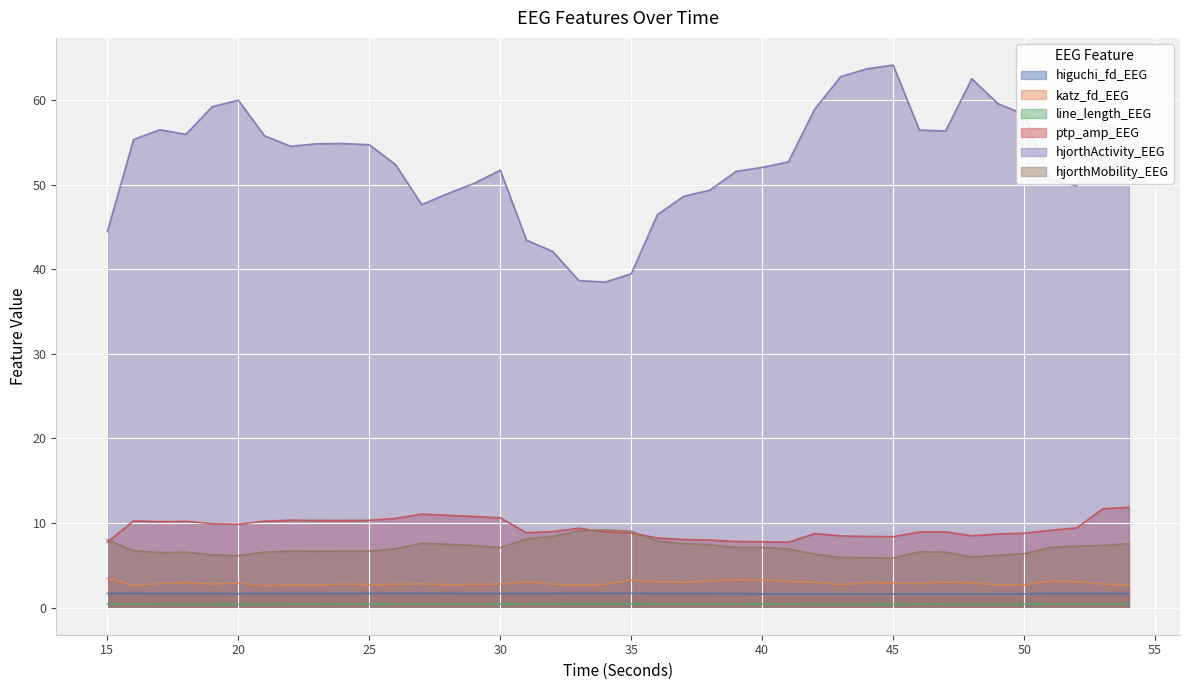

What is the difference between the maximum and minimum values in the line_length_EEG series?

0.1